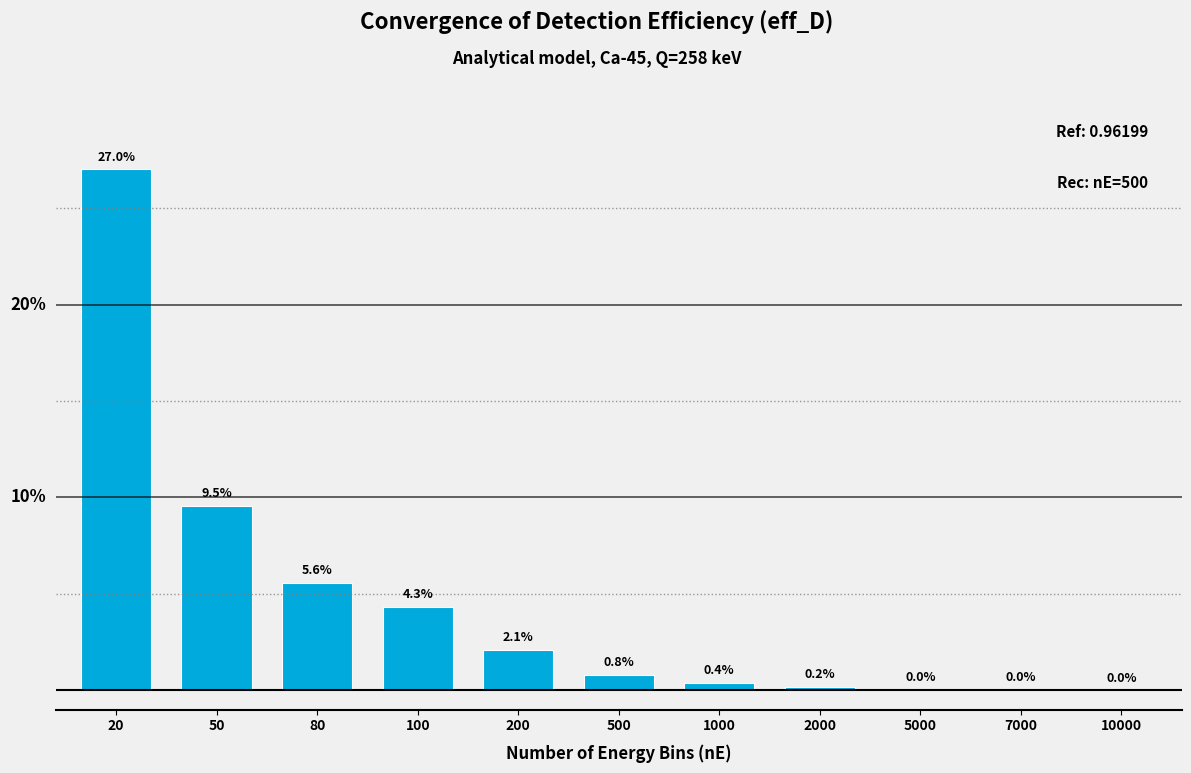

Are the bars horizontal?

No